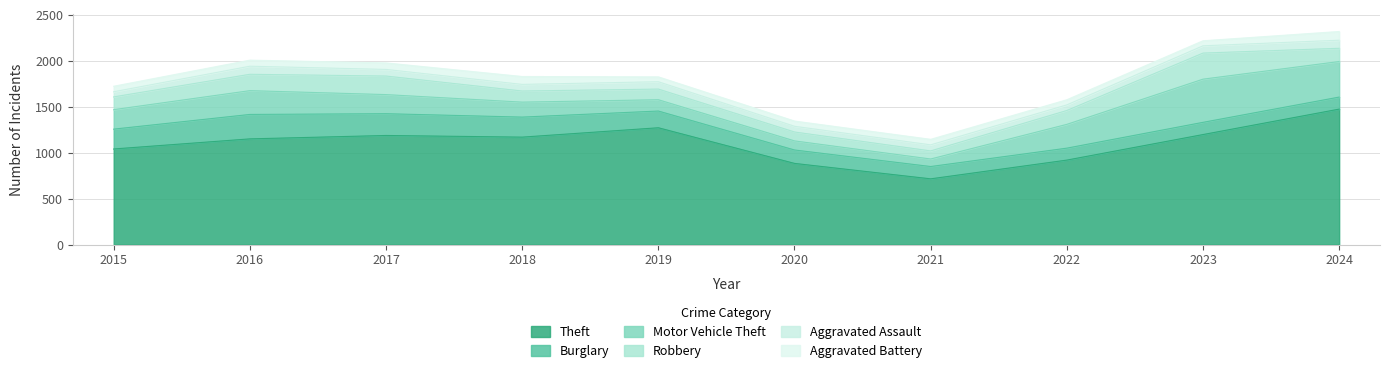

True or false: Aggravated Battery and Robbery intersect in this chart.

False